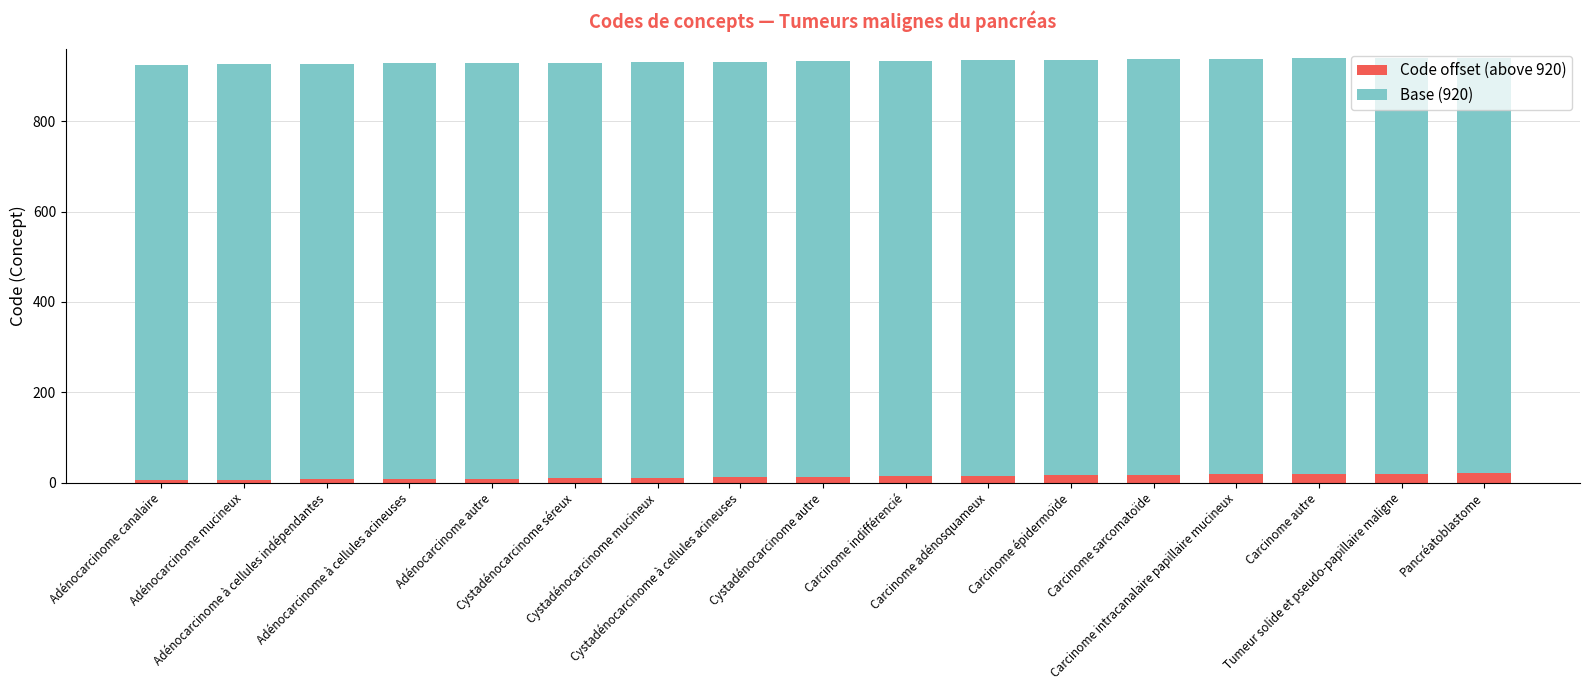

Between Cystadénocarcinome mucineux and Tumeur solide et pseudo-papillaire maligne, which series saw the biggest shift?

Code offset (above 920)